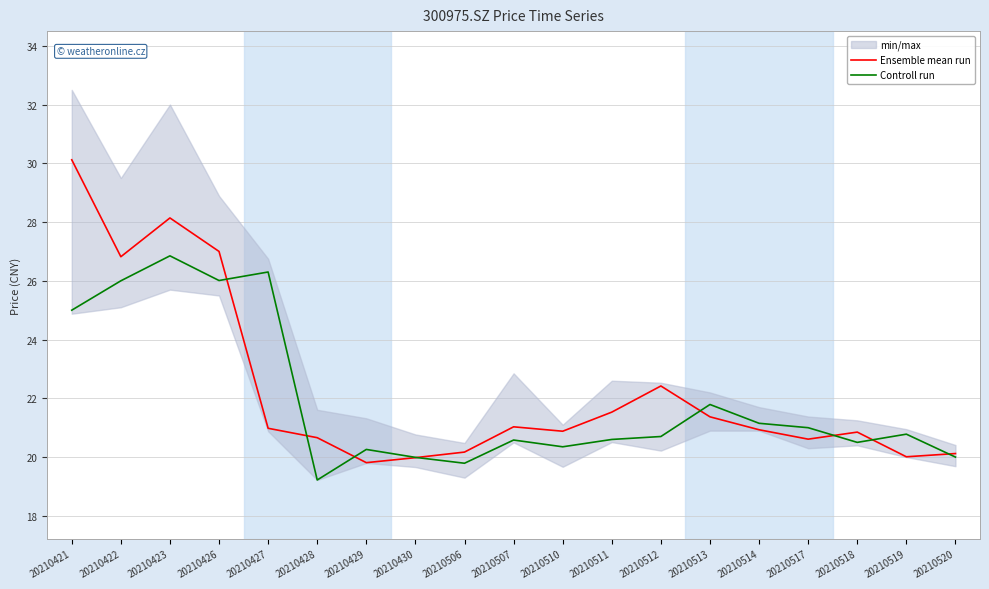

What is the value of the Ensemble mean run point at the 3rd from the left?

28.1